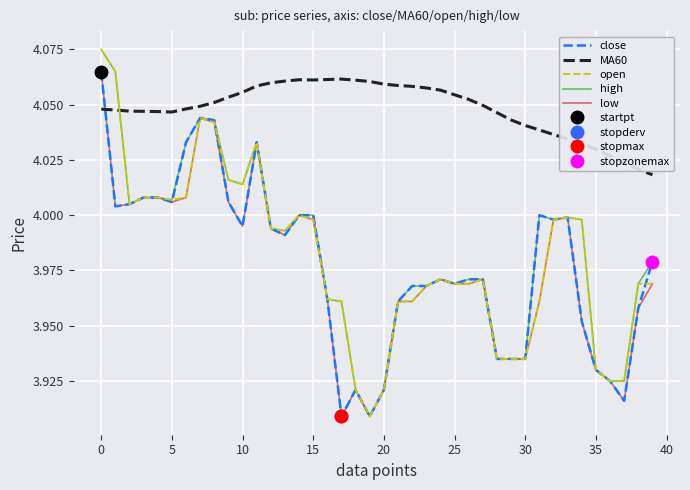

What is the sum of all close values?

159.1